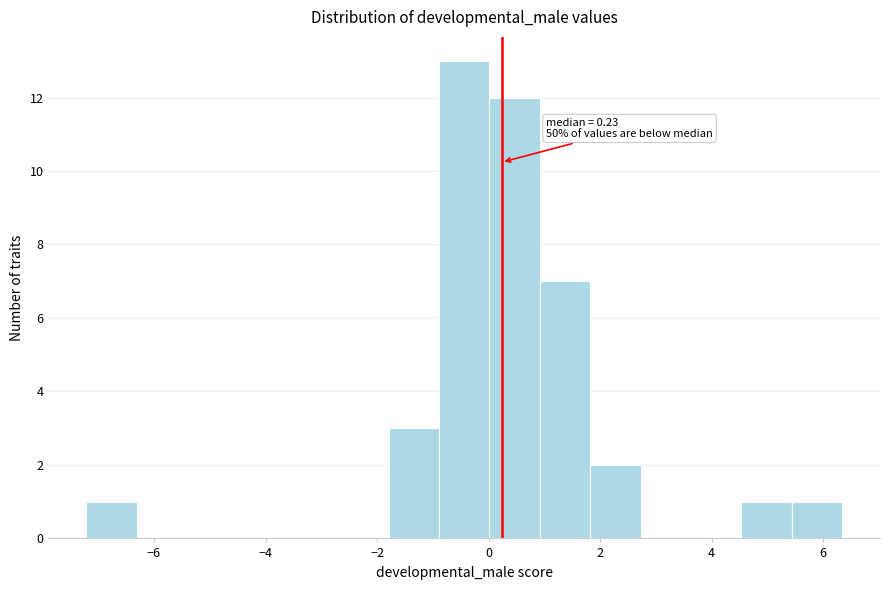

Which range on the x-axis has the tallest bar?

-0.8 to 0.0